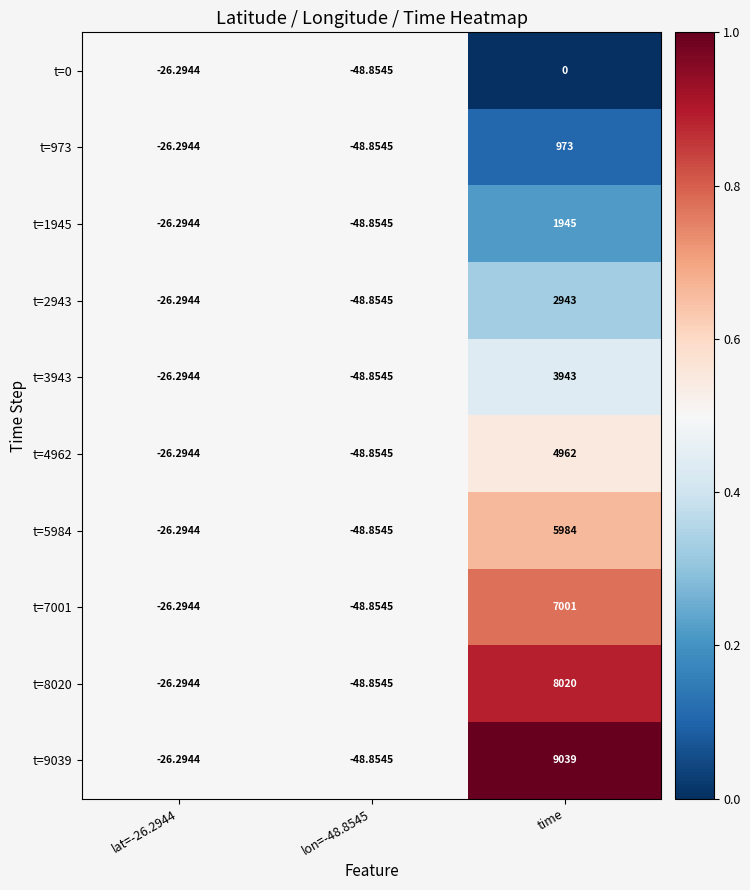

At which category is the sum across all series the highest?

time